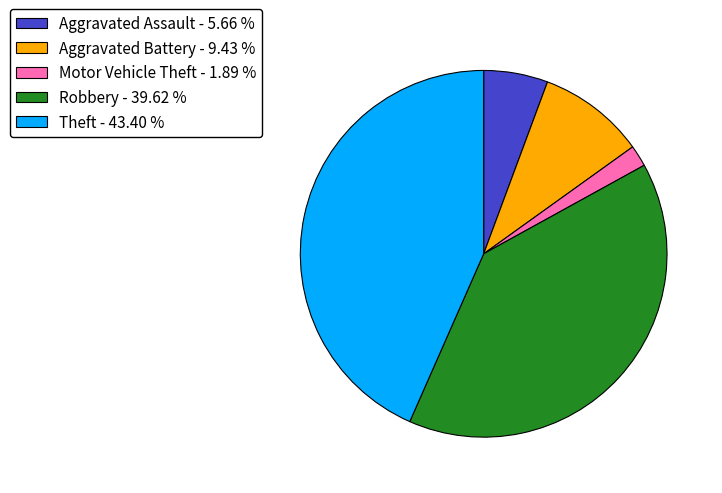

Rank the categories by value from highest to lowest.

Theft, Robbery, Aggravated Battery, Aggravated Assault, Motor Vehicle Theft